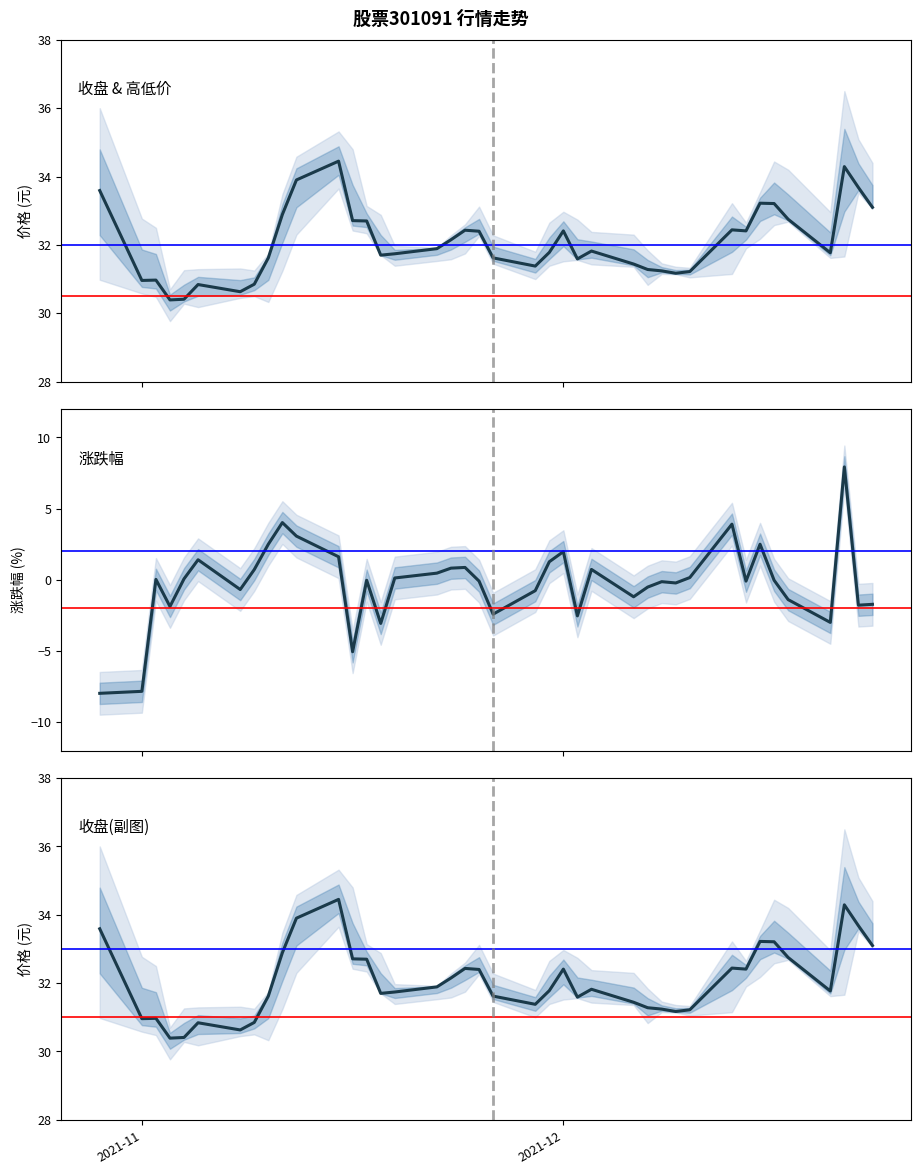

What are all the series names shown in the legend?

收盘, 涨跌幅